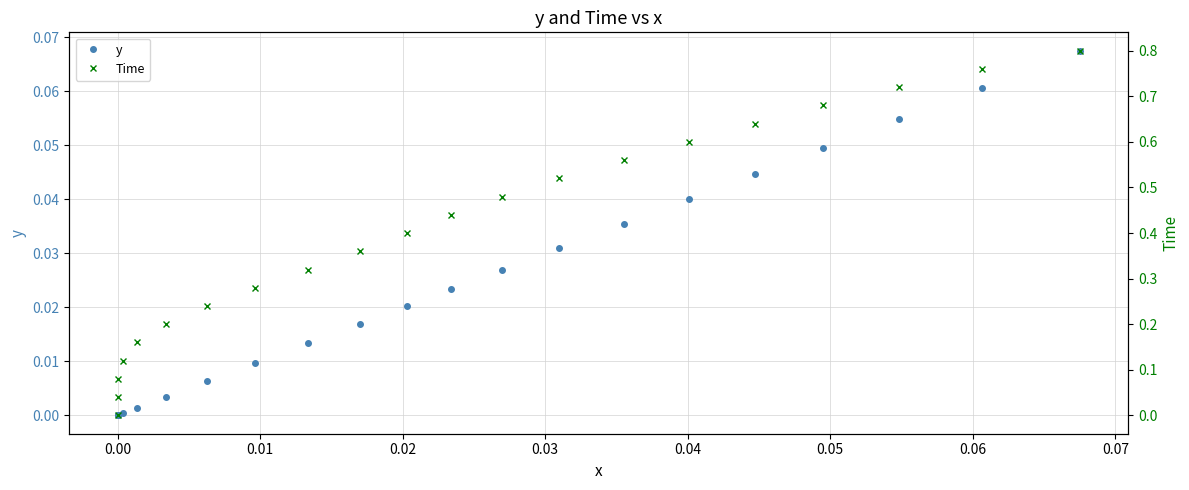

Is it true that y equals 0.0 at 0.00?

False